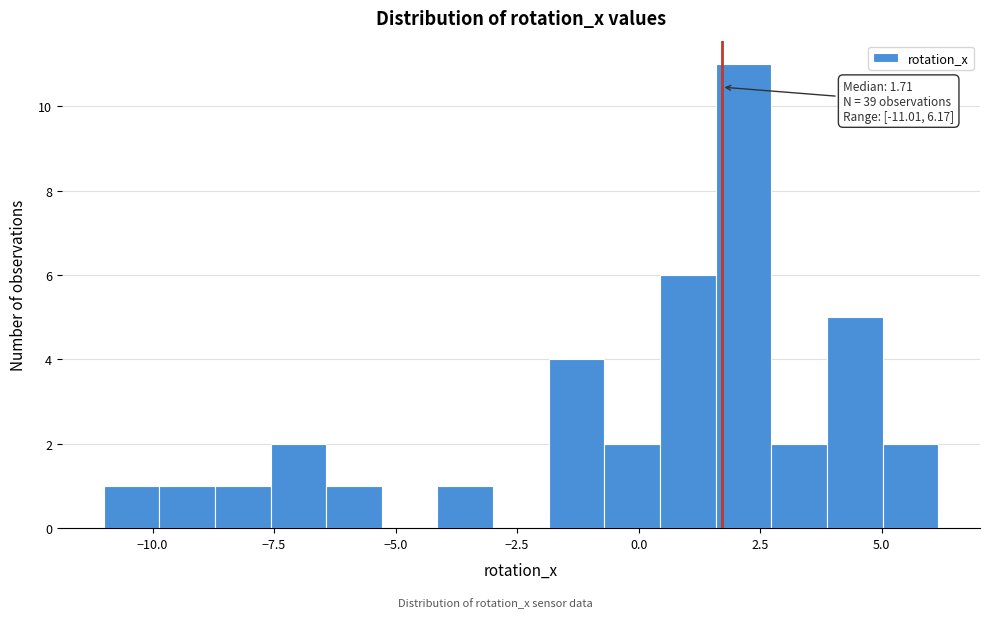

Read against the x-axis, roughly where is the centre of the tallest bar?

2.0